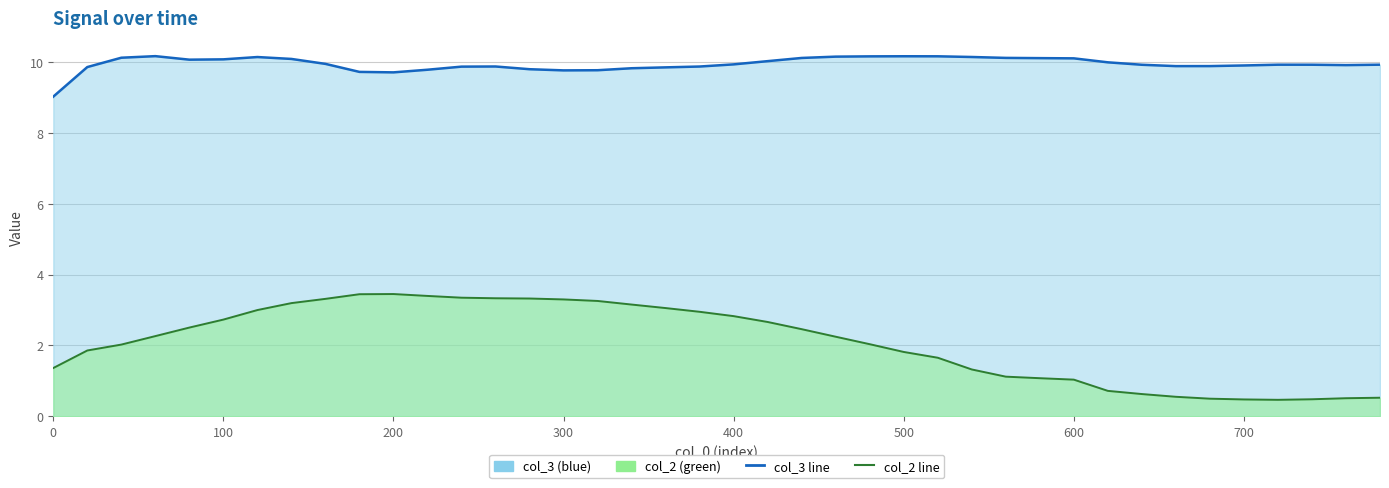

What is the sum of all col_3 line values?

398.3